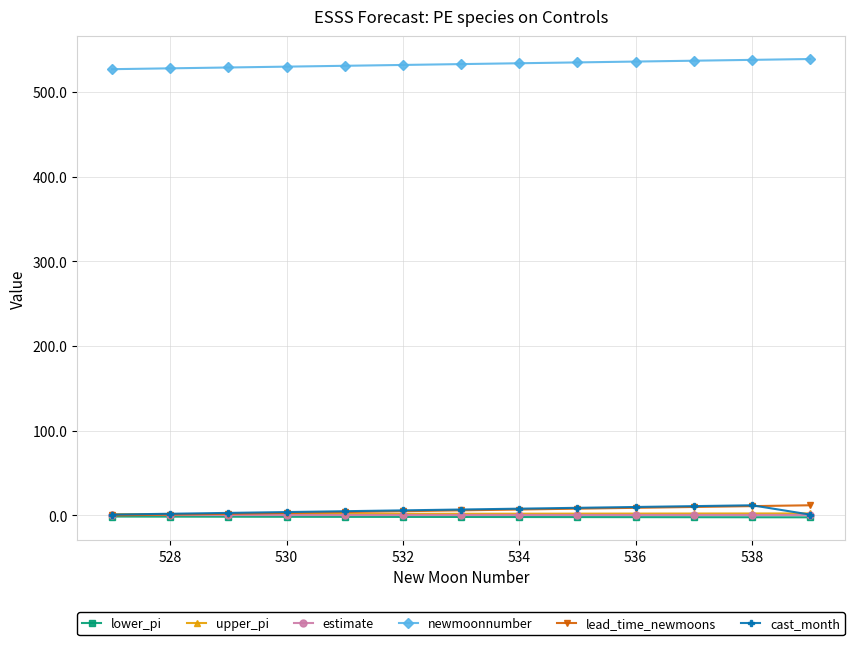

What is the value of the newmoonnumber point at the 4th from the left?

530.0